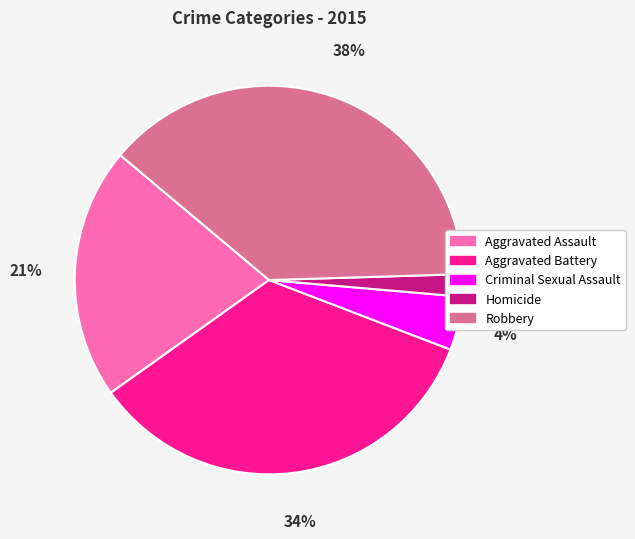

What is the ratio of the value at Robbery to the value at Aggravated Assault?

1.8